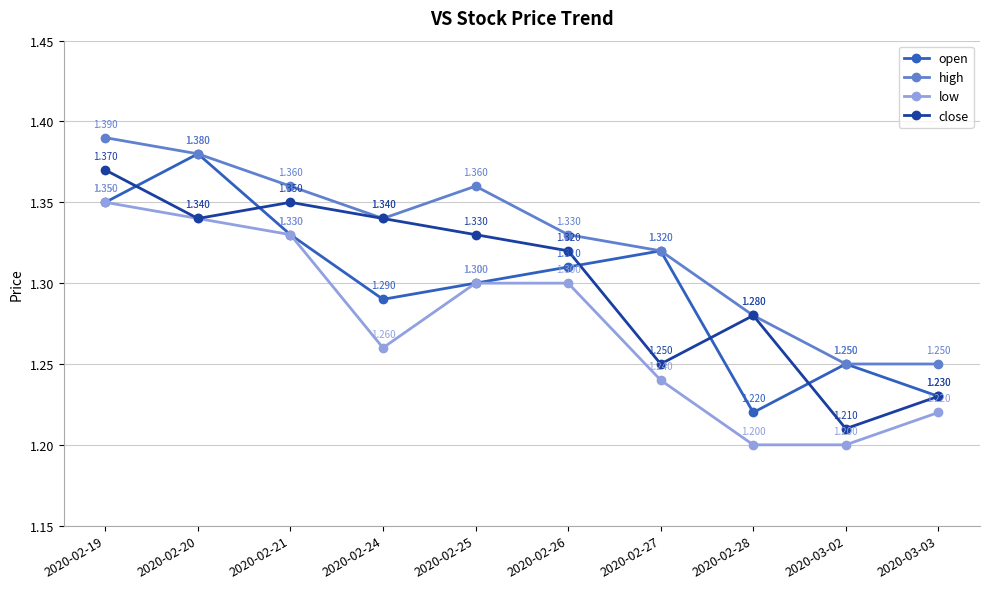

True or false: high has more than 1 interior local peaks.

False